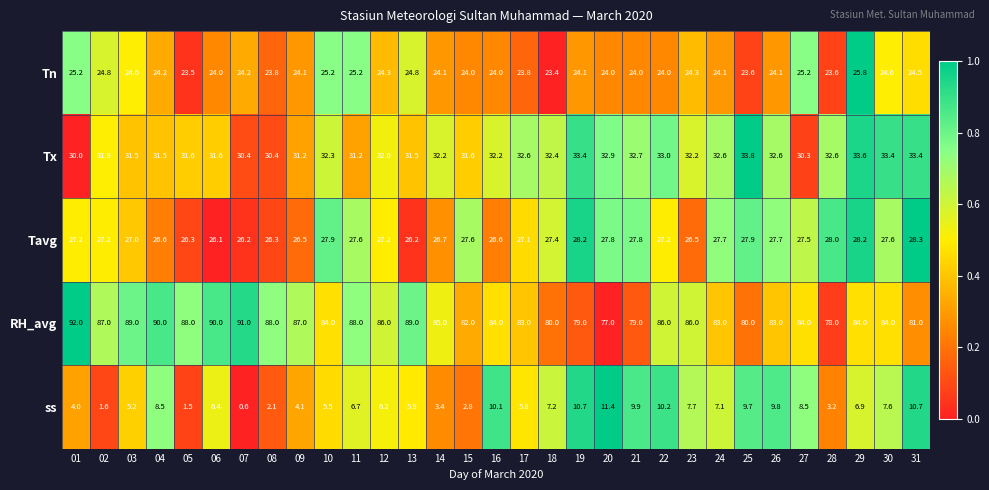

Which series changed the most between 27 and 29?

Tx